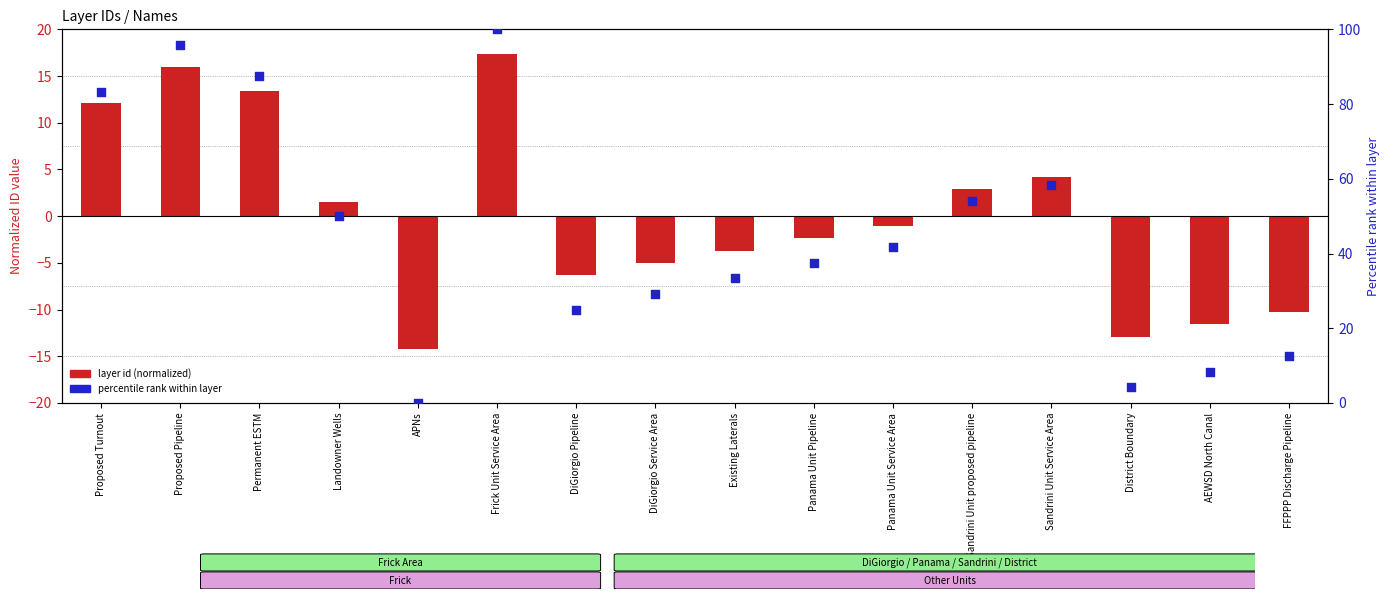

Which series reaches the minimum Y coordinate?

layer id (normalized)